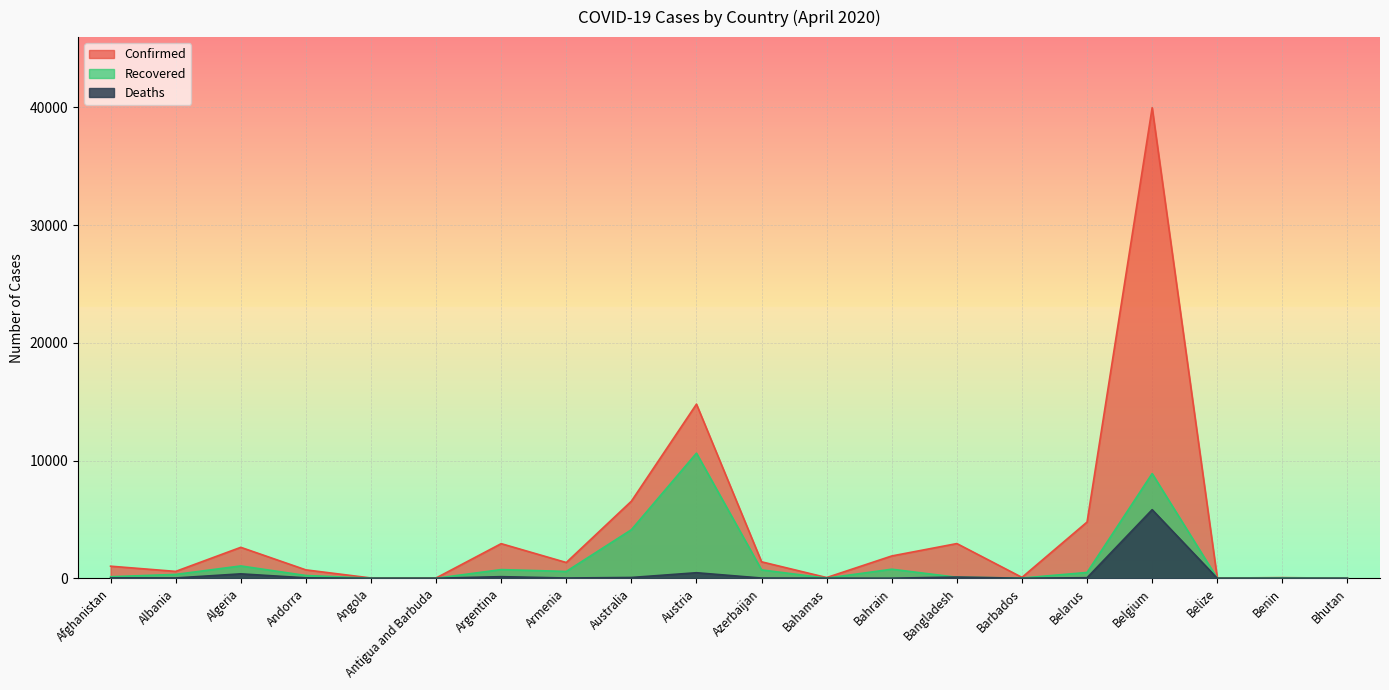

Reading right to left, what are all the values shown in this chart?

Confirmed: Bhutan=5	Benin=54	Belize=18	Belgium=39983	Belarus=4779	Barbados=75	Bangladesh=2948	Bahrain=1895	Bahamas=60	Azerbaijan=1398	Austria=14795	Australia=6547	Armenia=1339	Argentina=2941	Antigua and Barbuda=23	Angola=24	Andorra=713	Algeria=2629	Albania=584	Afghanistan=1026
Recovered: Bhutan=2	Benin=27	Belize=2	Belgium=8895	Belarus=494	Barbados=19	Bangladesh=85	Bahrain=769	Bahamas=11	Azerbaijan=712	Austria=10631	Australia=4124	Armenia=580	Argentina=737	Antigua and Barbuda=3	Angola=6	Andorra=235	Algeria=1047	Albania=327	Afghanistan=131
Deaths: Bhutan=0	Benin=1	Belize=2	Belgium=5828	Belarus=47	Barbados=5	Bangladesh=101	Bahrain=7	Bahamas=9	Azerbaijan=19	Austria=470	Australia=67	Armenia=22	Argentina=136	Antigua and Barbuda=3	Angola=2	Andorra=36	Algeria=375	Albania=26	Afghanistan=33